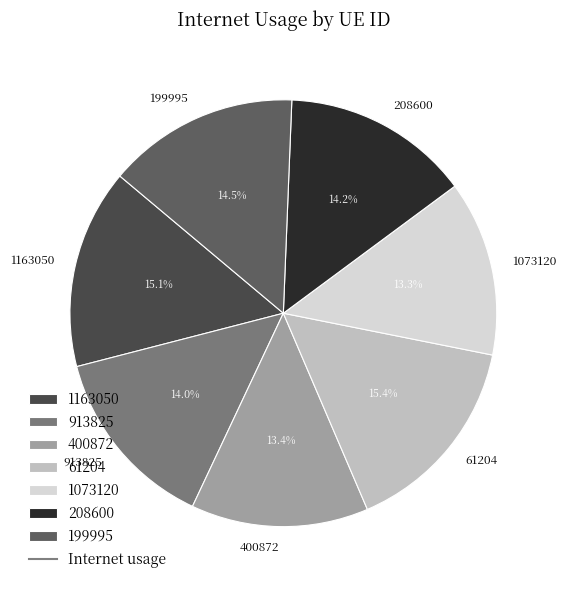

The 400872 slice represents 13% of the pie. True or false?

True